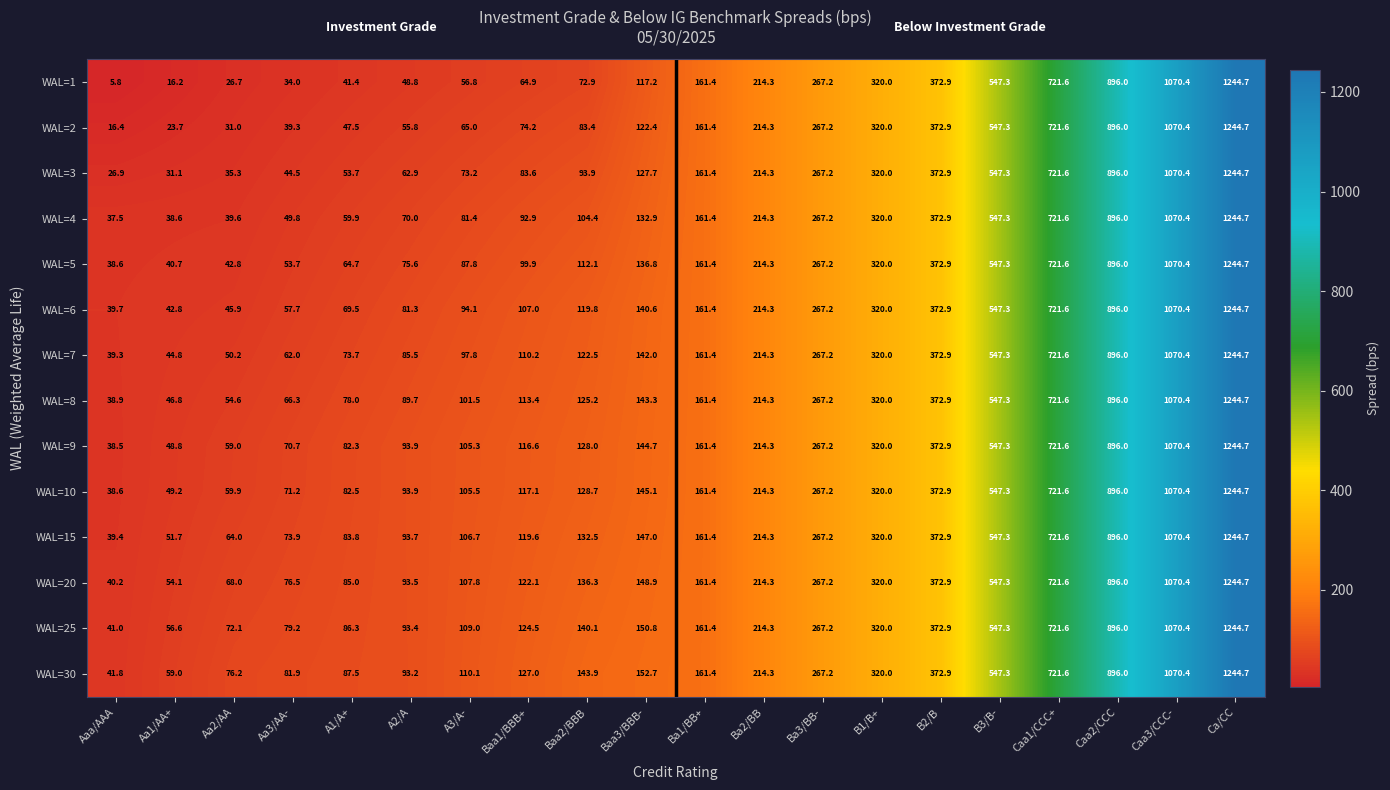

Rank the categories by WAL=1 value from lowest to highest.

Aaa/AAA, Aa1/AA+, Aa2/AA, Aa3/AA-, A1/A+, A2/A, A3/A-, Baa1/BBB+, Baa2/BBB, Baa3/BBB-, Ba1/BB+, Ba2/BB, Ba3/BB-, B1/B+, B2/B, B3/B-, Caa1/CCC+, Caa2/CCC, Caa3/CCC-, Ca/CC